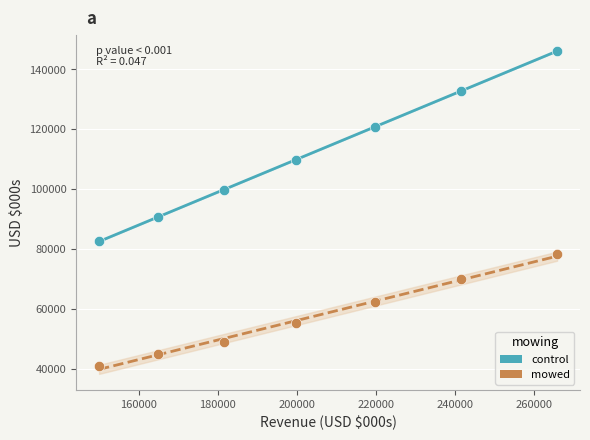

Which series has the largest Y range (max minus min)?

control